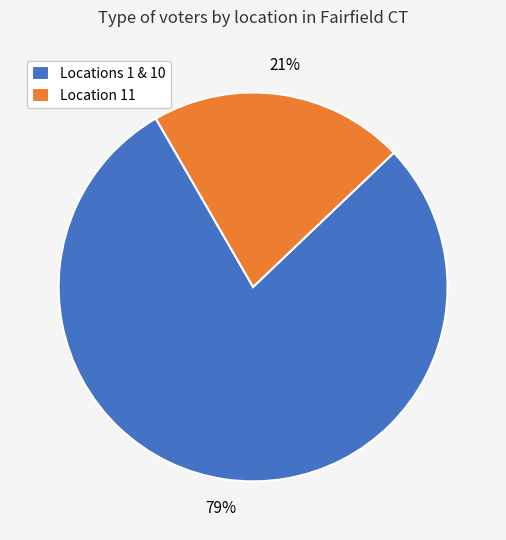

How many slices are in this pie chart?

2